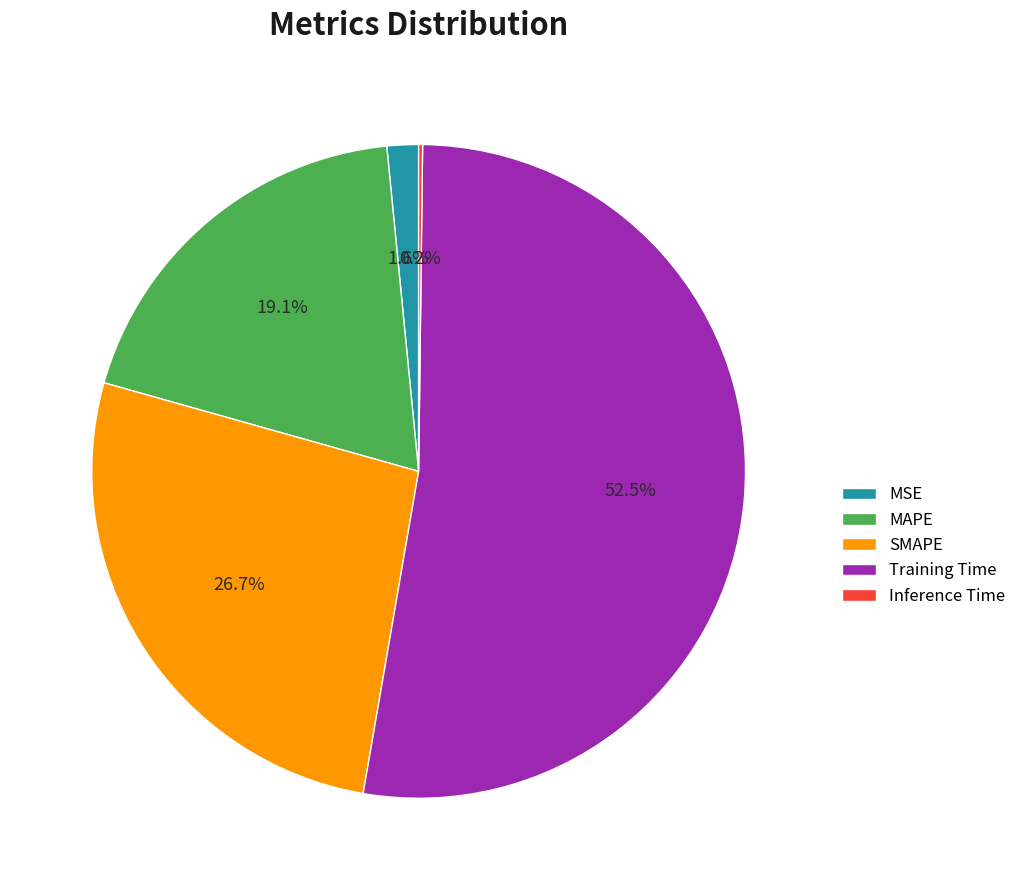

Which category has the biggest portion of the pie?

Training Time